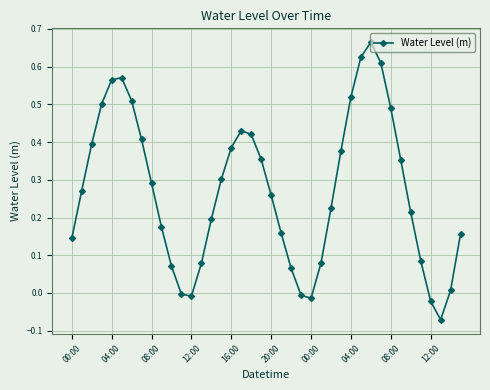

True or false: the data has more than 1 interior local peaks.

True